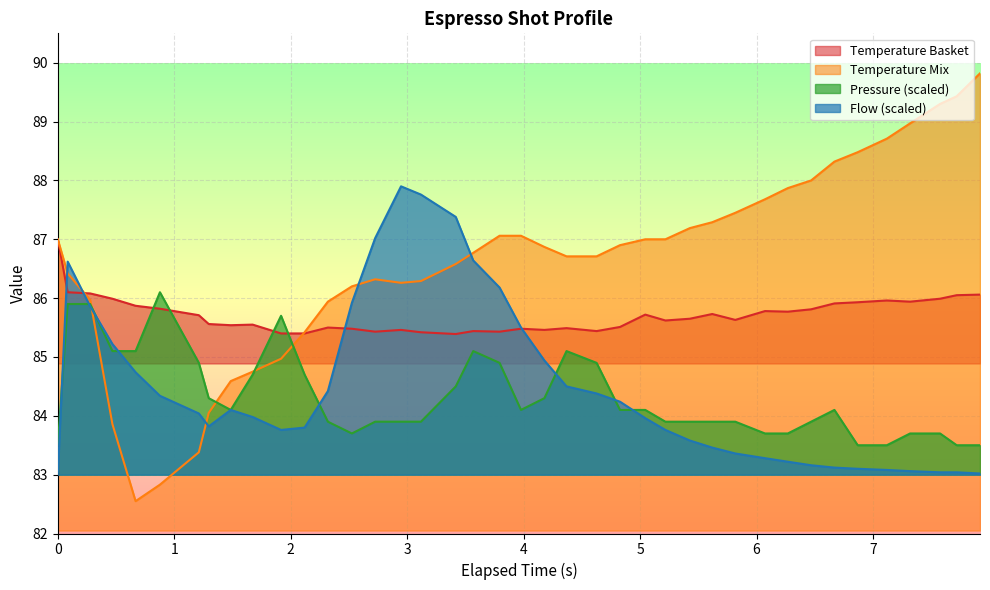

What is the greatest value displayed?

89.8